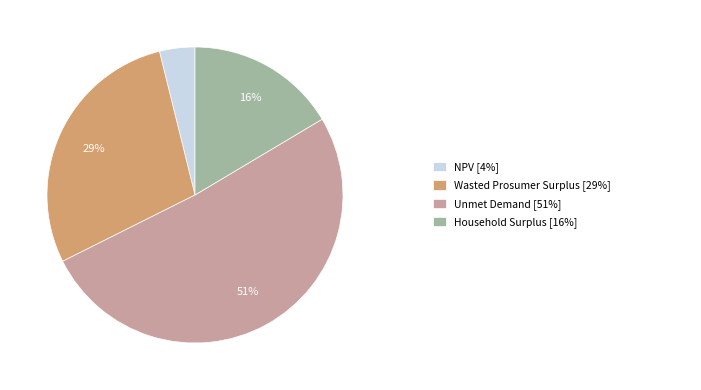

Does any single category account for the majority?

Yes